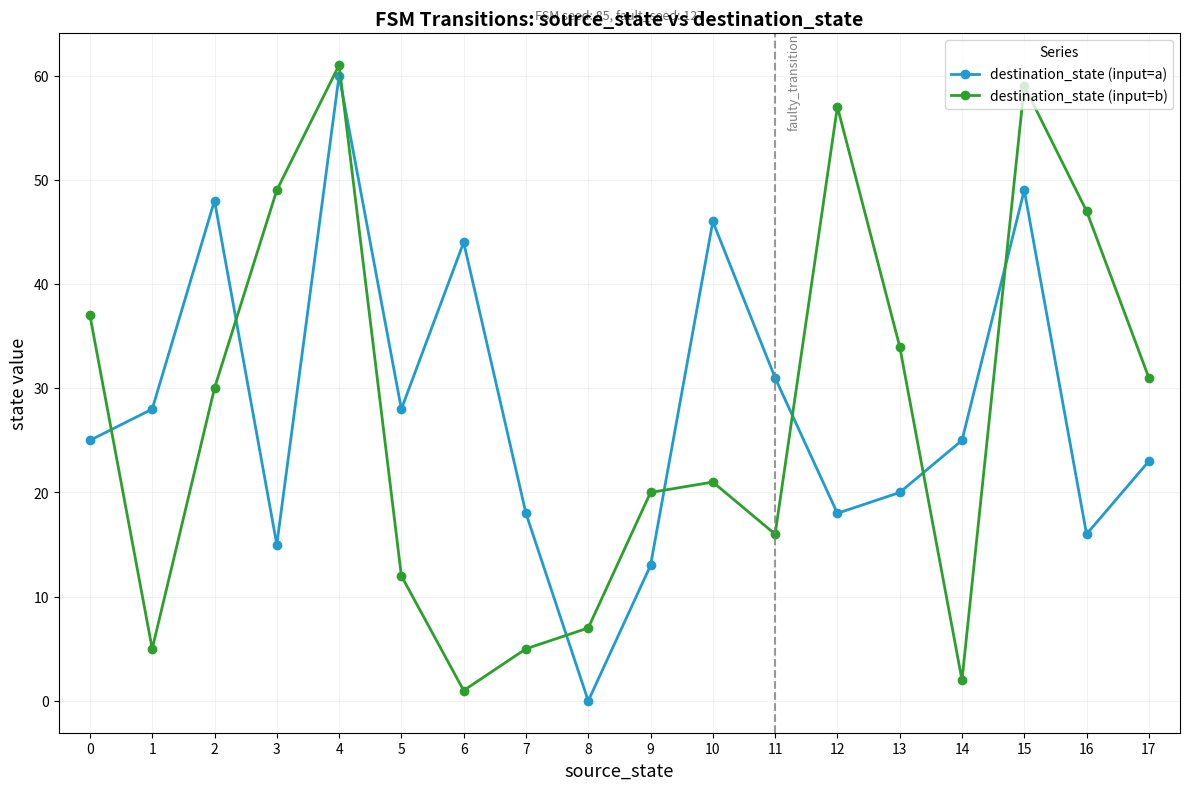

In destination_state (input=a), how many points are lower than both neighbors (excluding endpoints)?

5